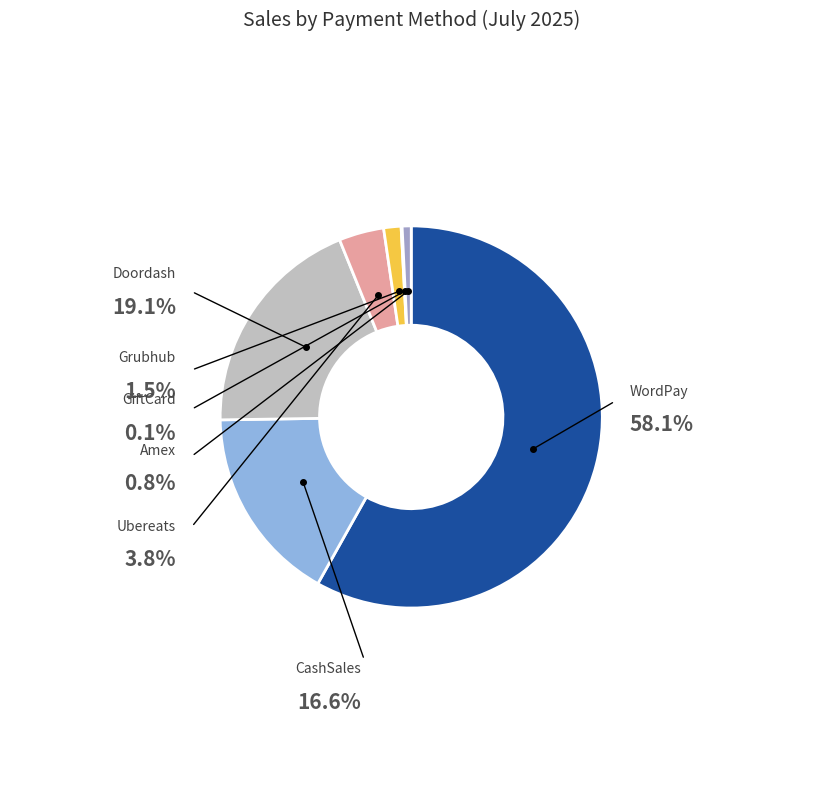

Is the sum of CashSales and WordPay greater than half?

Yes